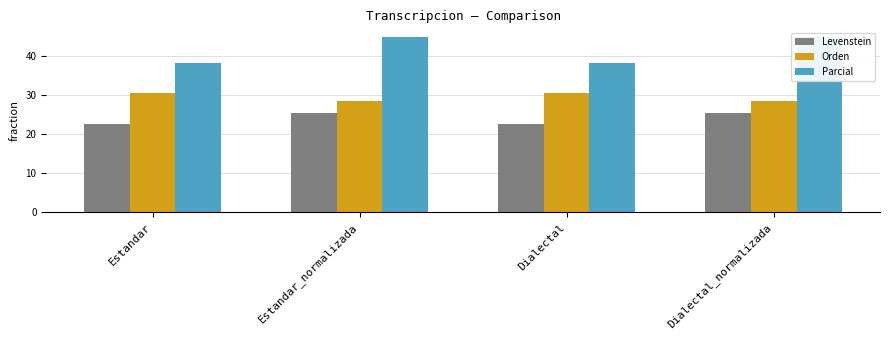

What is the difference between the maximum and minimum values in the Orden series?

2.0